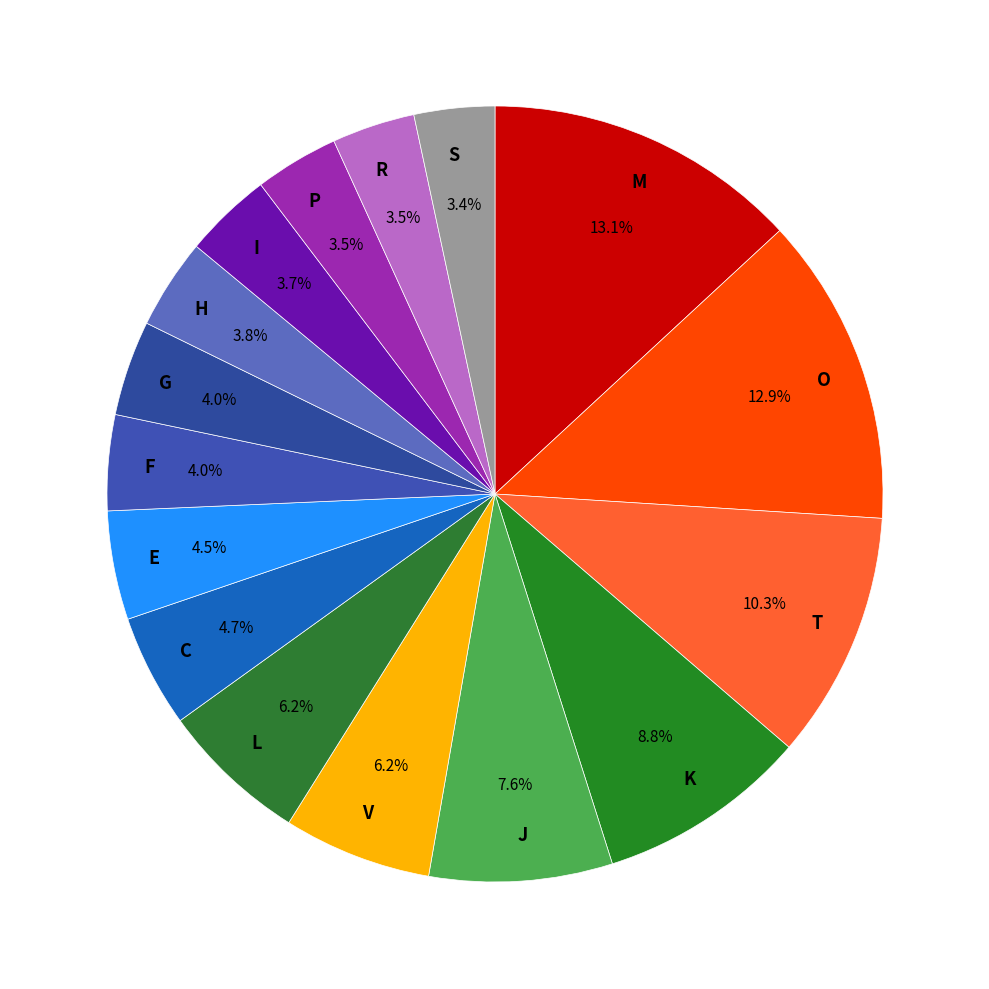

What is the ratio of the value at G to the value at H?

1.1